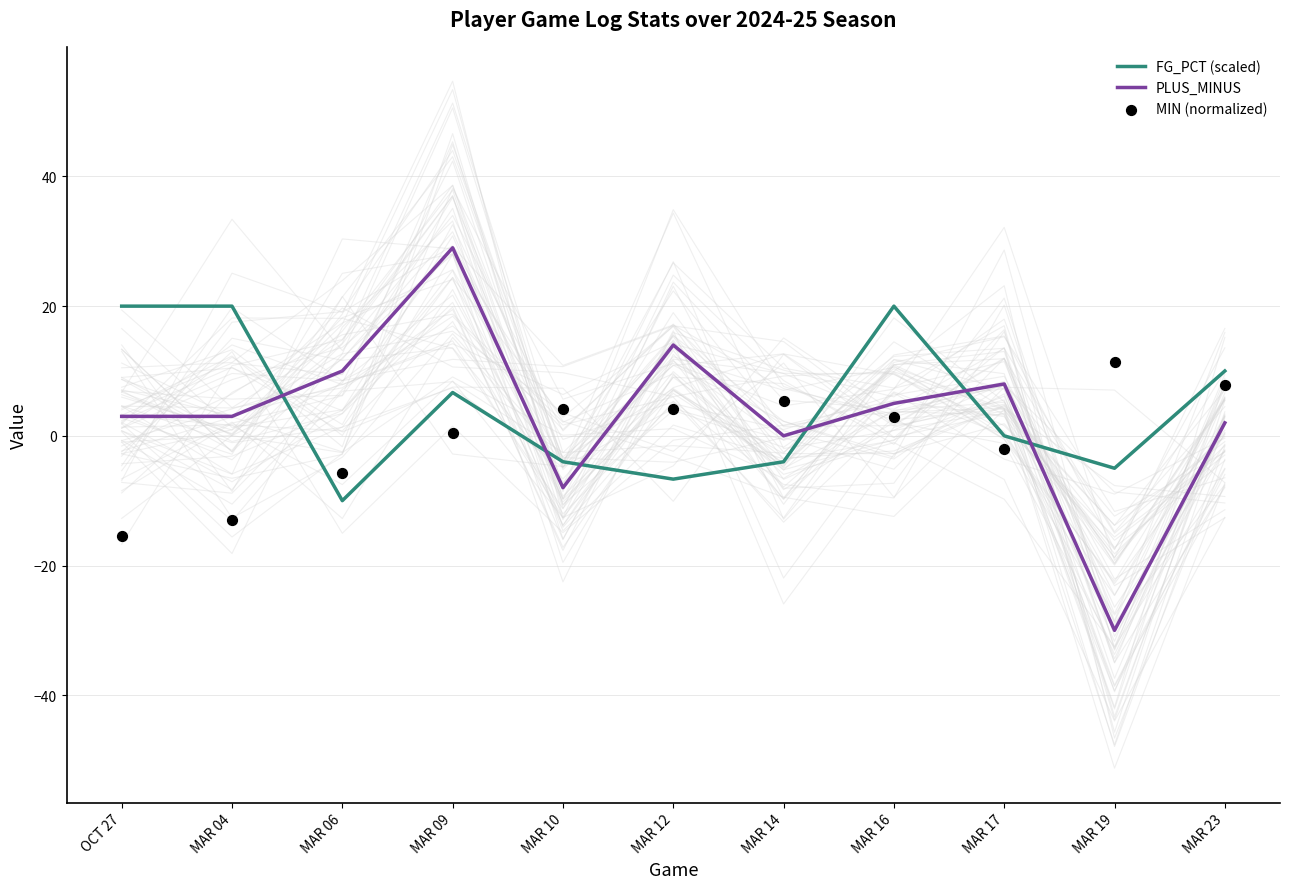

What is the total value across all series at MAR 10?

-7.9